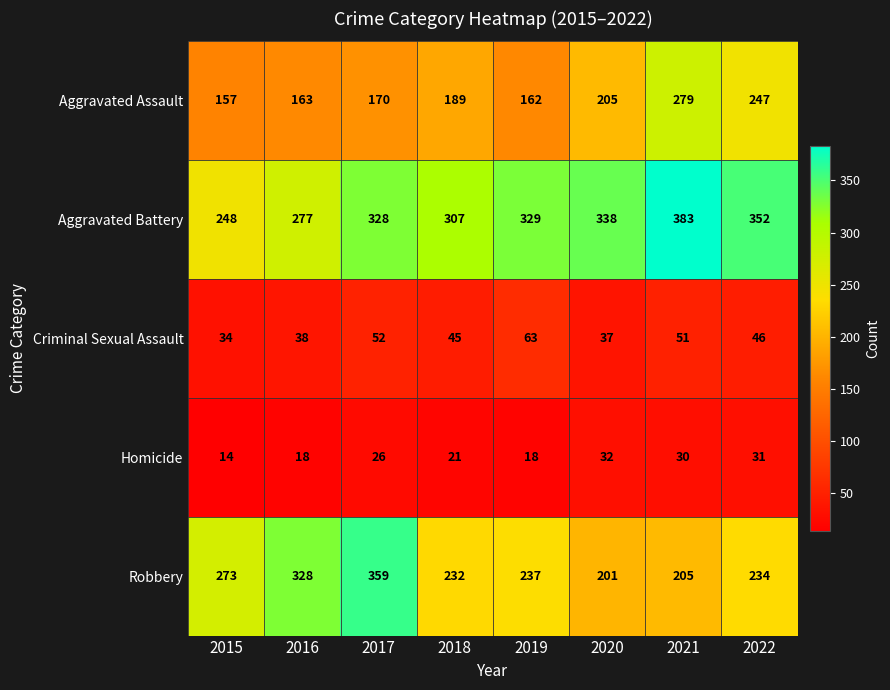

True or false: Homicide has a value of 32 at 2018.

False